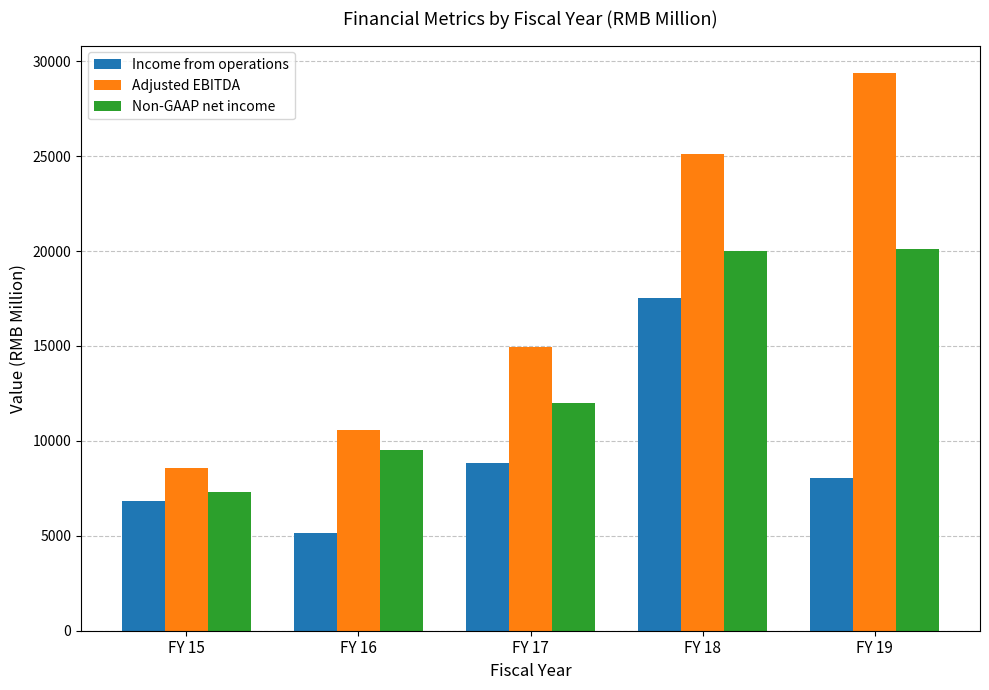

What is the sum of all Adjusted EBITDA values?

88605